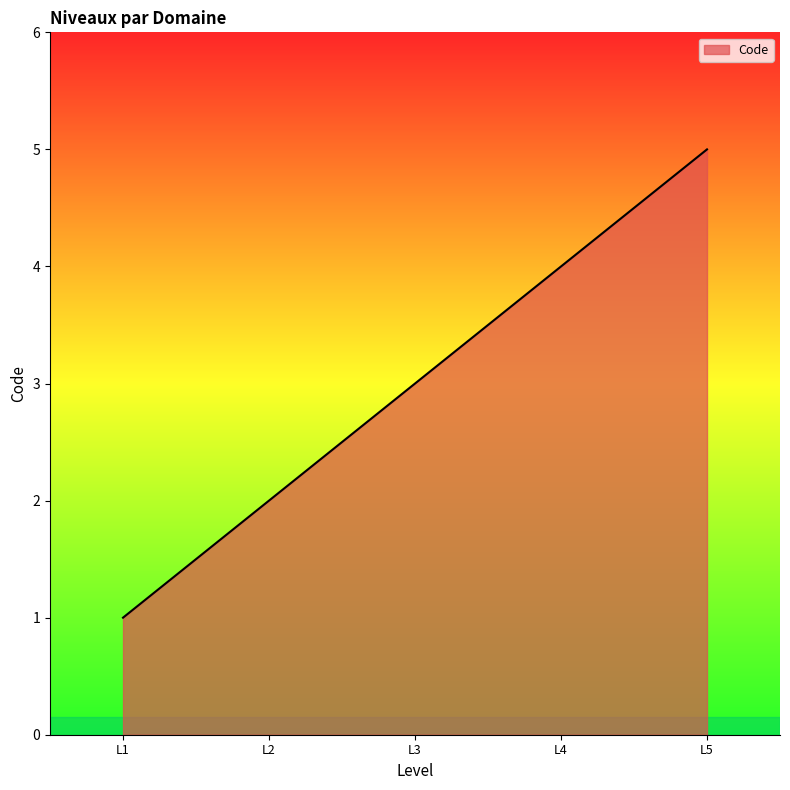

What is the difference between the second highest and minimum values?

3